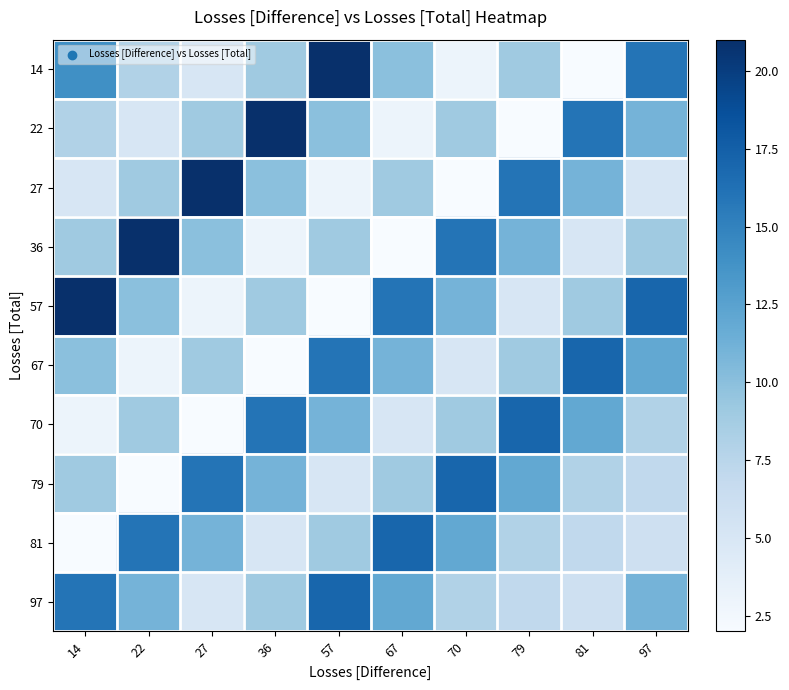

At which category is the sum across all series the highest?

57